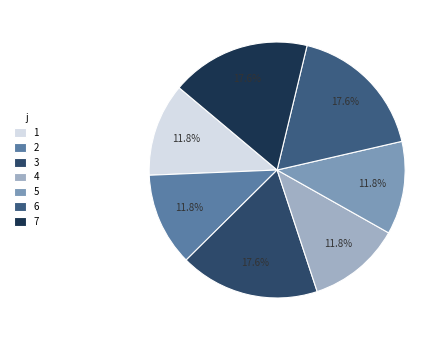

How many segments does this pie chart have?

7